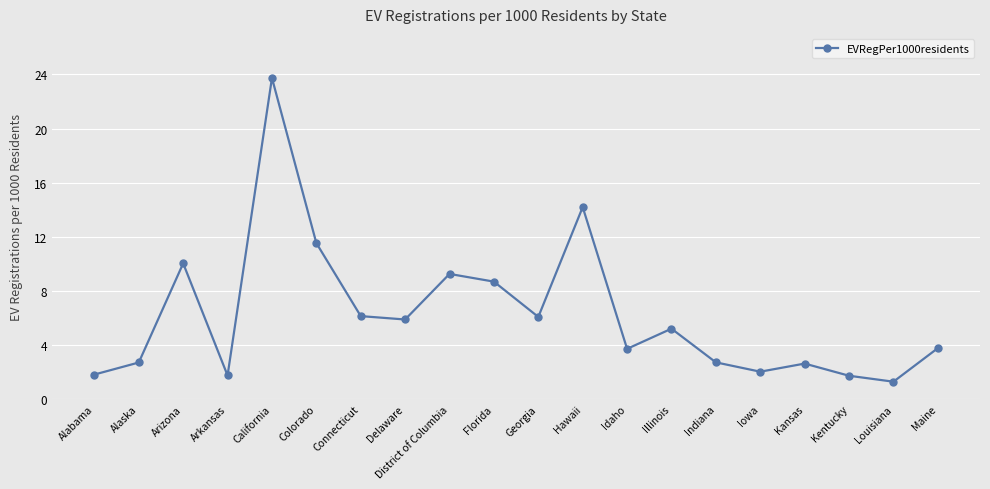

What value does the data have at Louisiana?

1.3